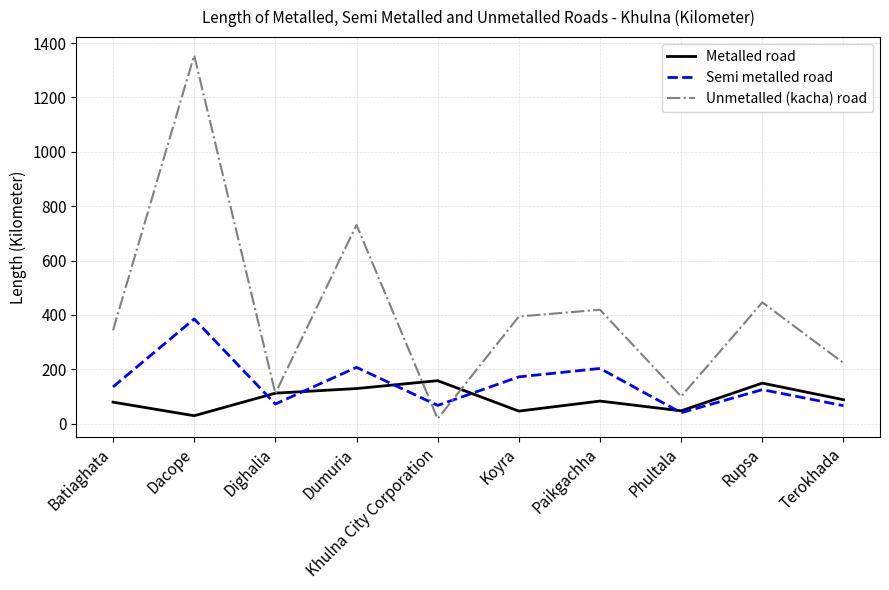

At which category does the chart reach its peak across all series?

Dacope